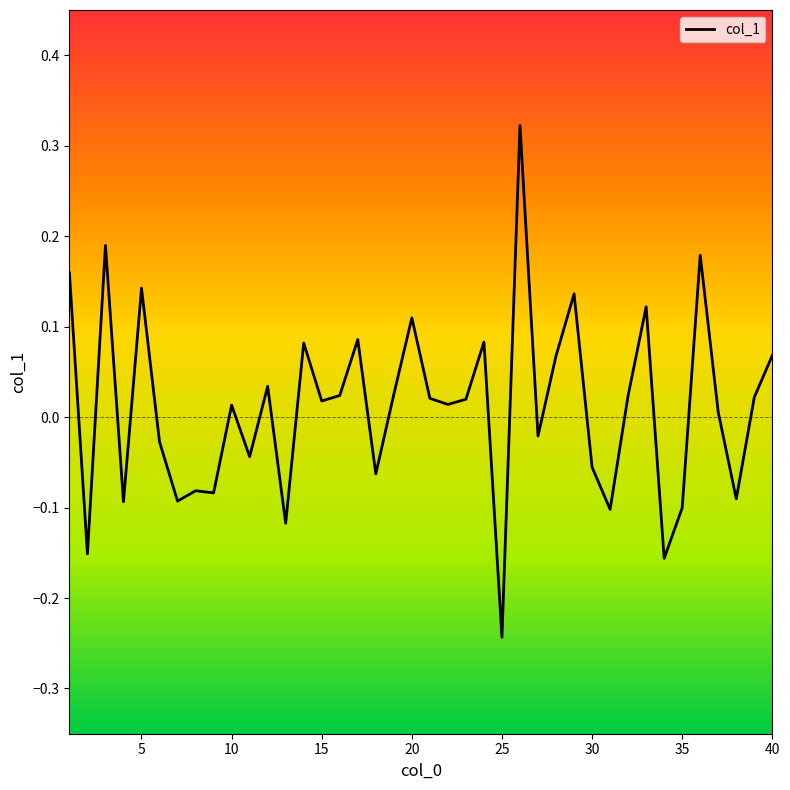

How many lines are shown in the chart?

1